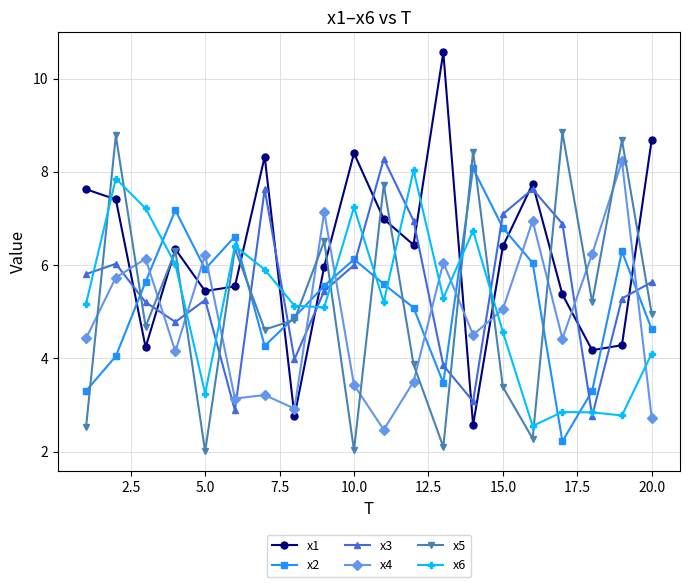

How many intersections are there between x3 and x2?

8